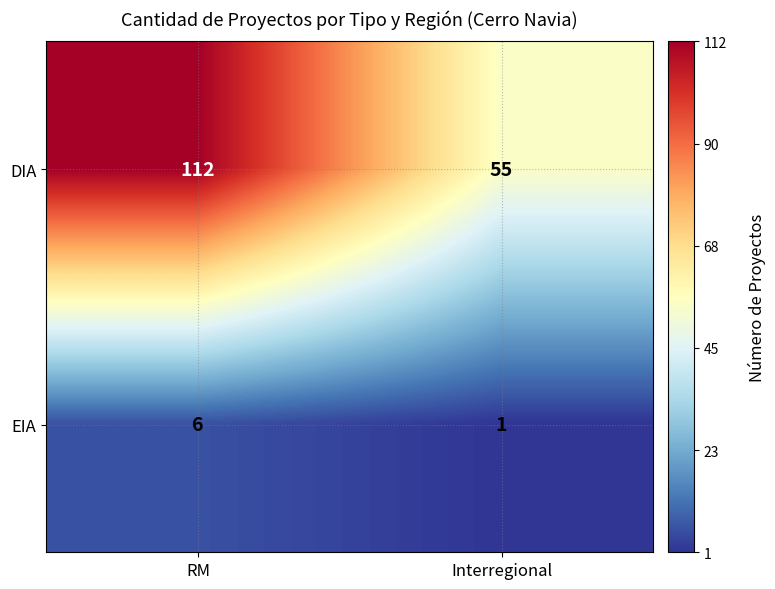

What is the difference between the maximum and minimum values in the DIA series?

57